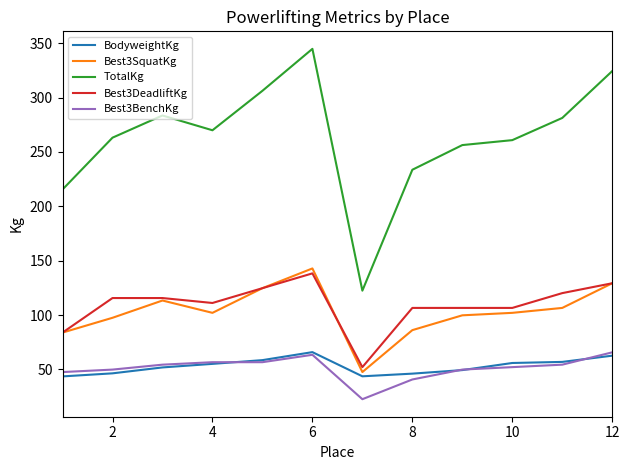

Which series has the widest spread of values?

TotalKg